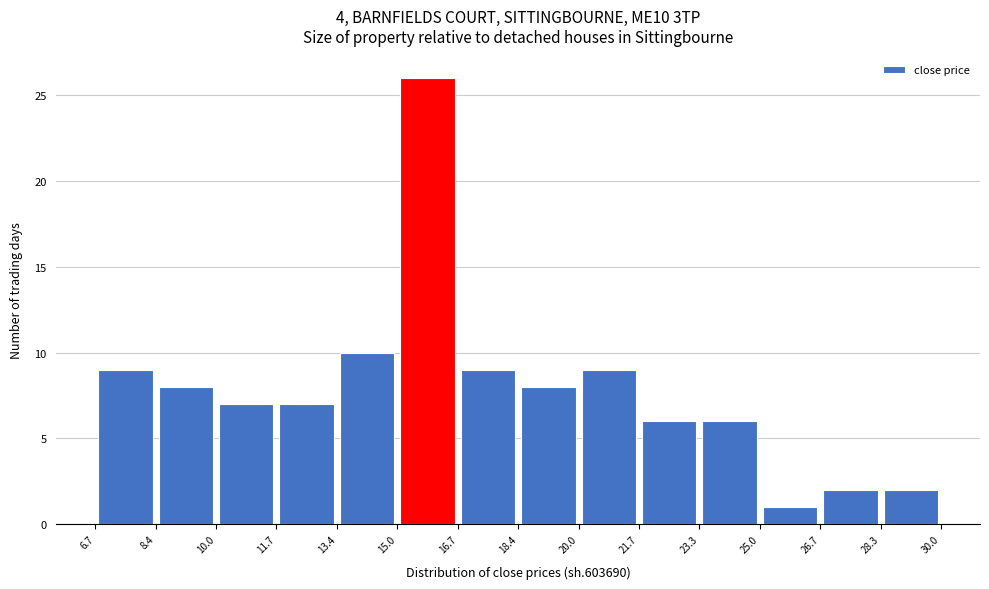

Over which range of the x-axis is the bar tallest?

15.0 to 16.7